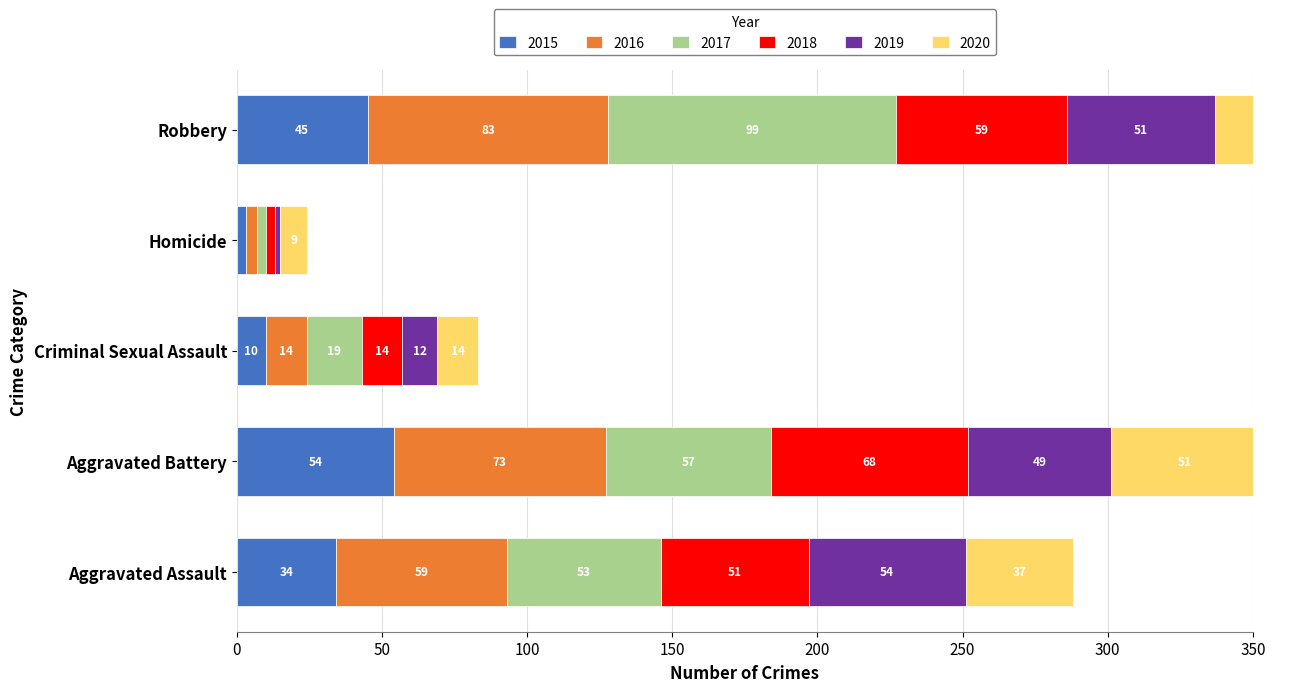

What is the minimum value for 2016?

4